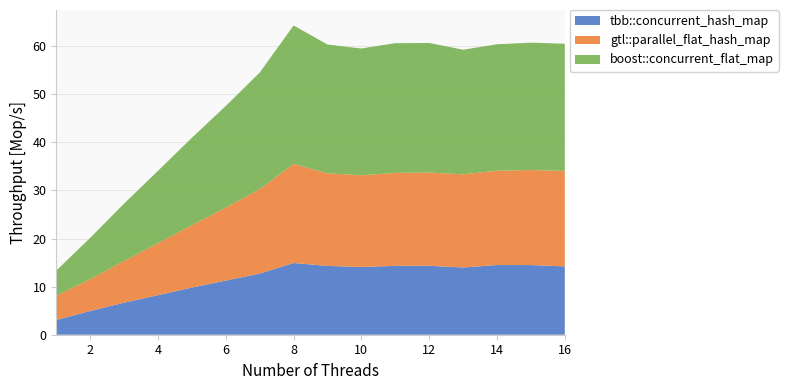

Reading left to right, what are all the values shown in this chart?

tbb::concurrent_hash_map: 3.1	4.9	6.7	8.2	9.8	11.3	12.7	14.9	14.3	14.1	14.3	14.3	14.0	14.5	14.5	14.2
gtl::parallel_flat_hash_map: 5.0	6.6	8.7	10.8	13.0	15.2	17.6	20.6	19.3	19.1	19.3	19.4	19.4	19.6	19.8	19.9
boost::concurrent_flat_map: 5.2	8.6	11.9	15.1	18.2	21.1	24.2	28.8	26.8	26.4	27.0	26.9	25.9	26.3	26.5	26.4